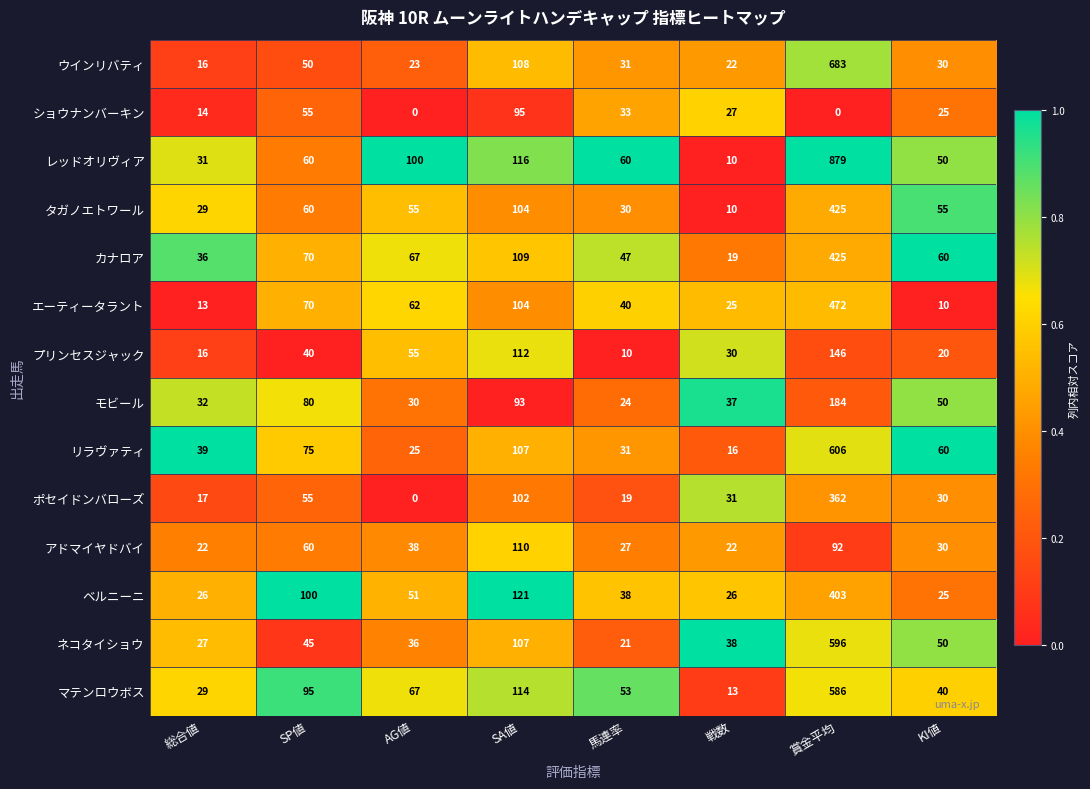

Which category has the highest value in the ウインリバティ series?

賞金平均